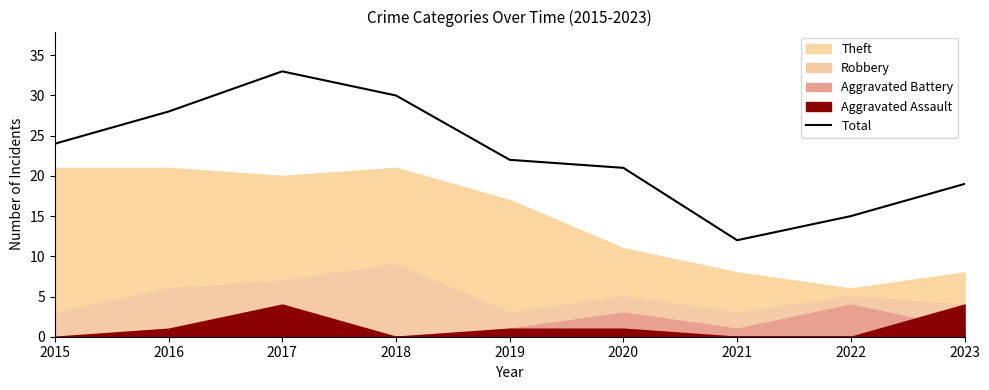

List the labels in order of value, largest first.

2017, 2018, 2016, 2015, 2019, 2020, 2023, 2022, 2021